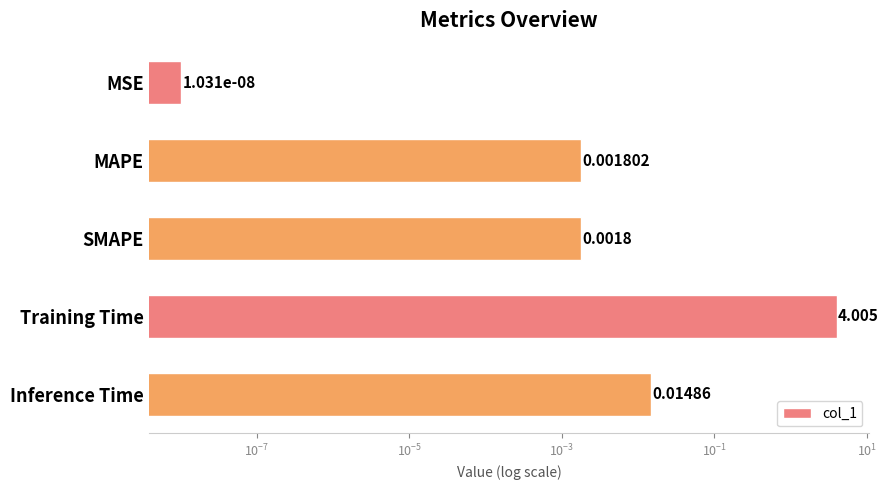

Are the bars horizontal?

Yes